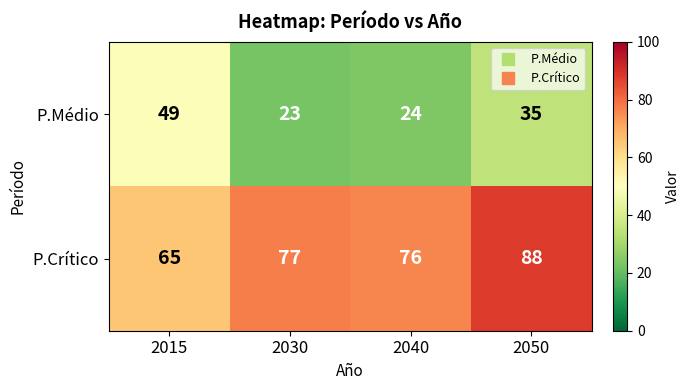

What is the average value of the P.Médio series?

33